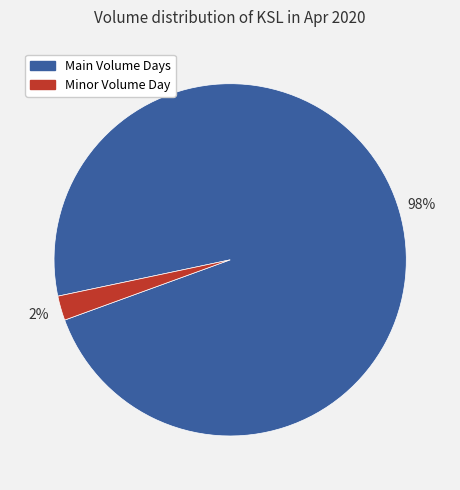

Is there any slice that represents more than half of the pie?

Yes